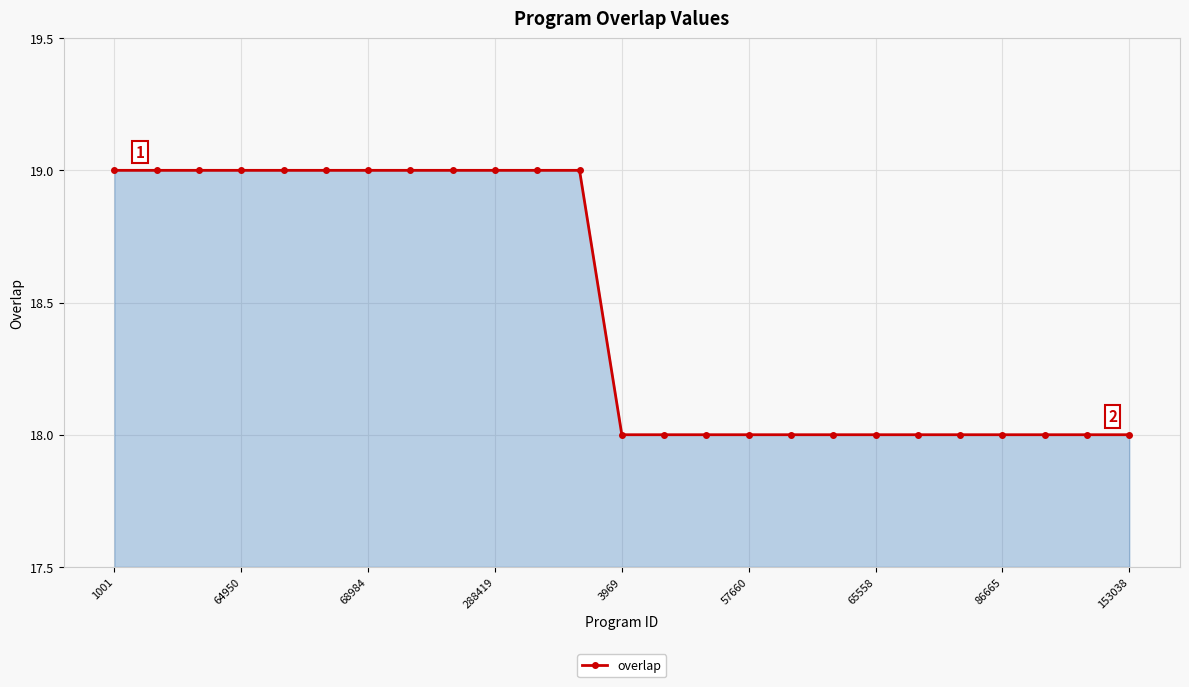

Reading left to right, list all the values displayed in this chart.

19	19	19	19	19	19	19	19	19	19	19	19	18	18	18	18	18	18	18	18	18	18	18	18	18